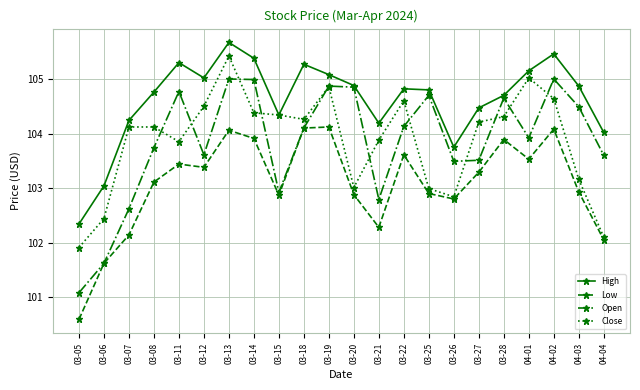

True or false: Open has more than 2 points higher than both neighbors.

True